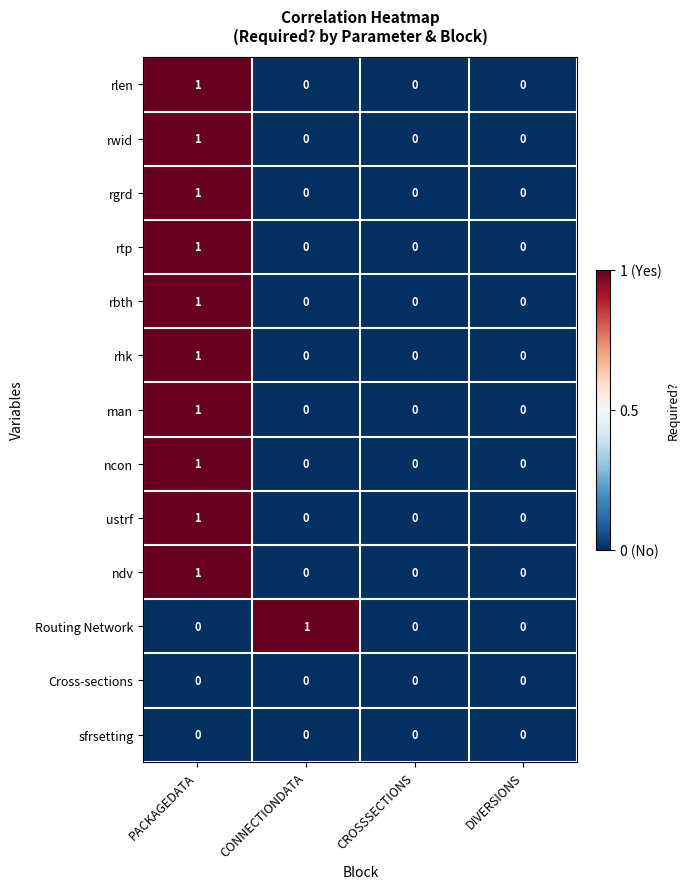

Count the ndv values in the range 0 to 1.

4